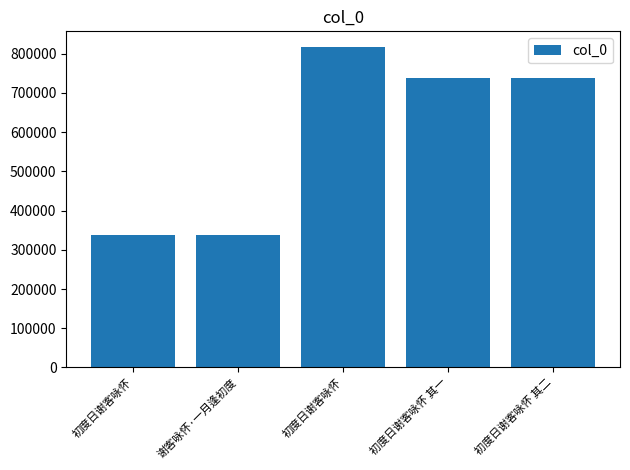

Rank the categories by value from lowest to highest.

初度日谢客咏怀, 谢客咏怀·一月逢初度, 初度日谢客咏怀 其一, 初度日谢客咏怀 其二, 初度日谢客咏怀